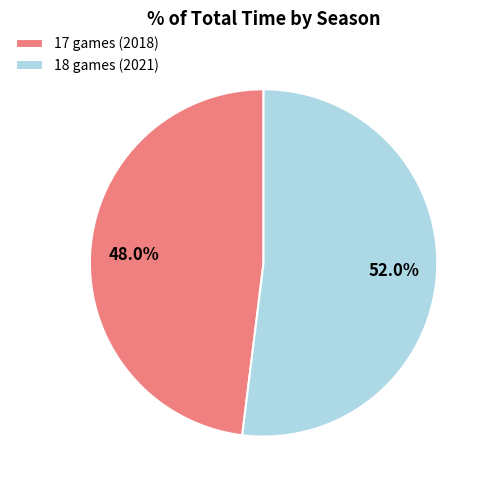

Rank the categories by value from highest to lowest.

18 games (2021), 17 games (2018)